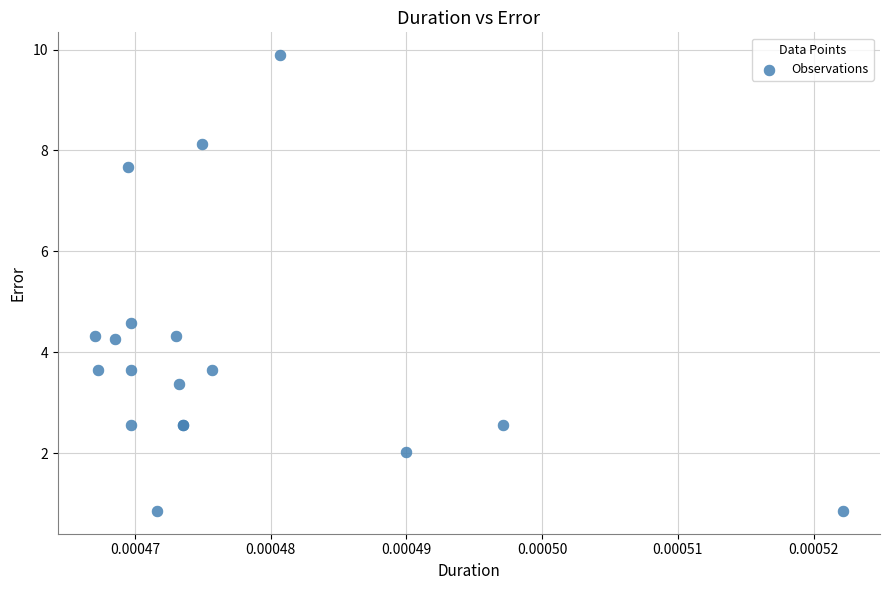

What Y value in the scatter plot is closest to 5?

4.6